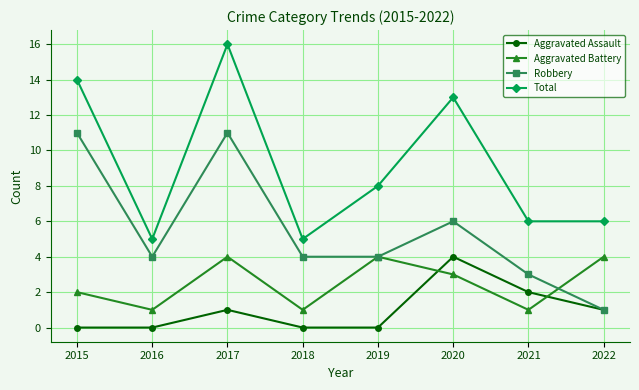

Which category has the highest value in the Total series?

2017